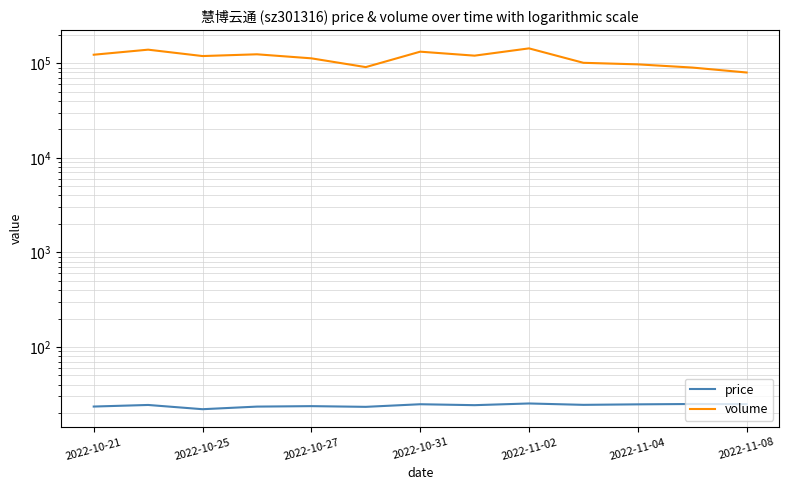

Which series has the widest spread of values?

volume